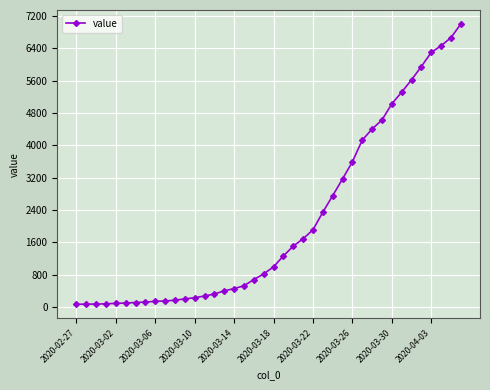

What is the maximum value shown in the chart?

7003